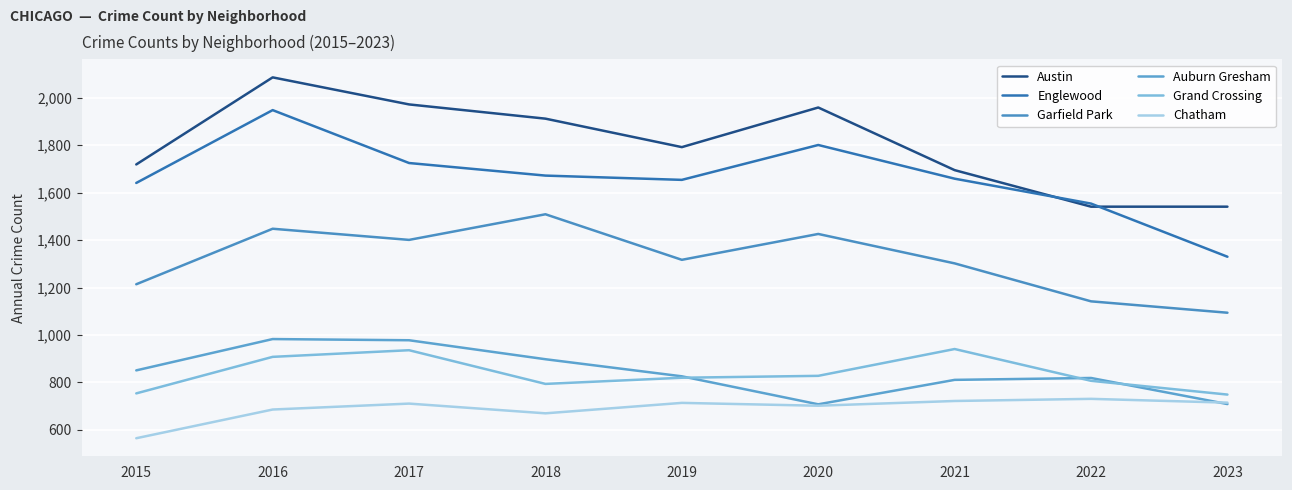

How many categories are shown in the chart?

9